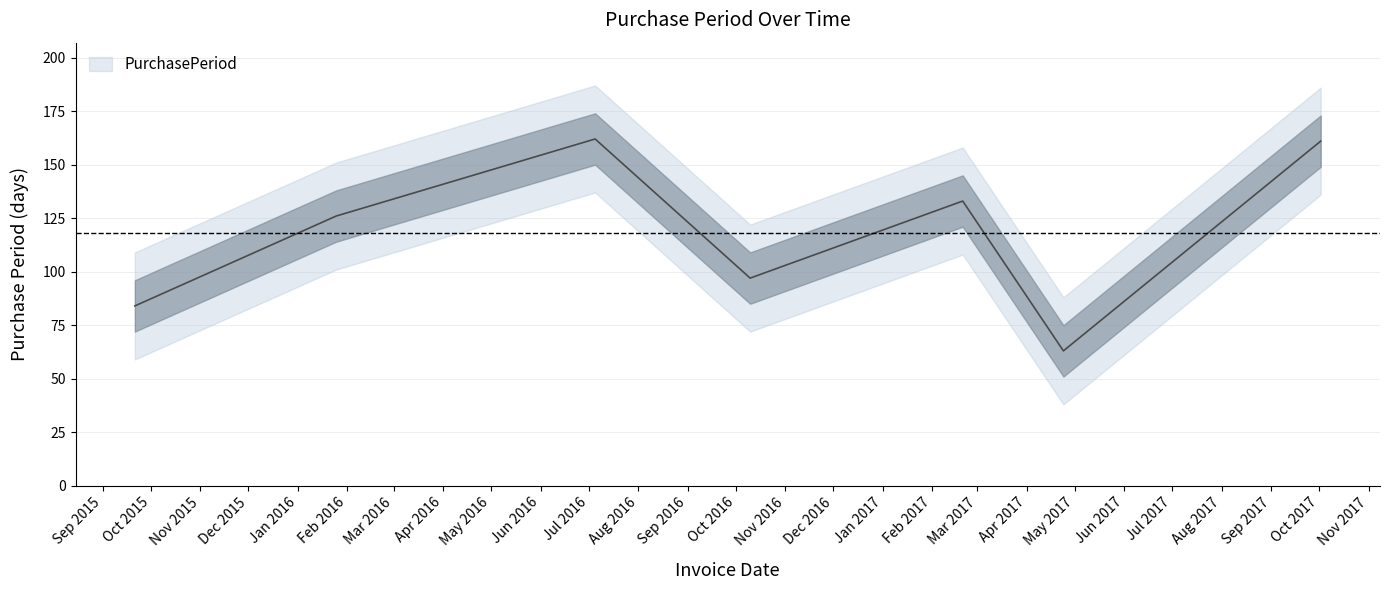

What is the label of the 7th point from the right?

2015-09-21